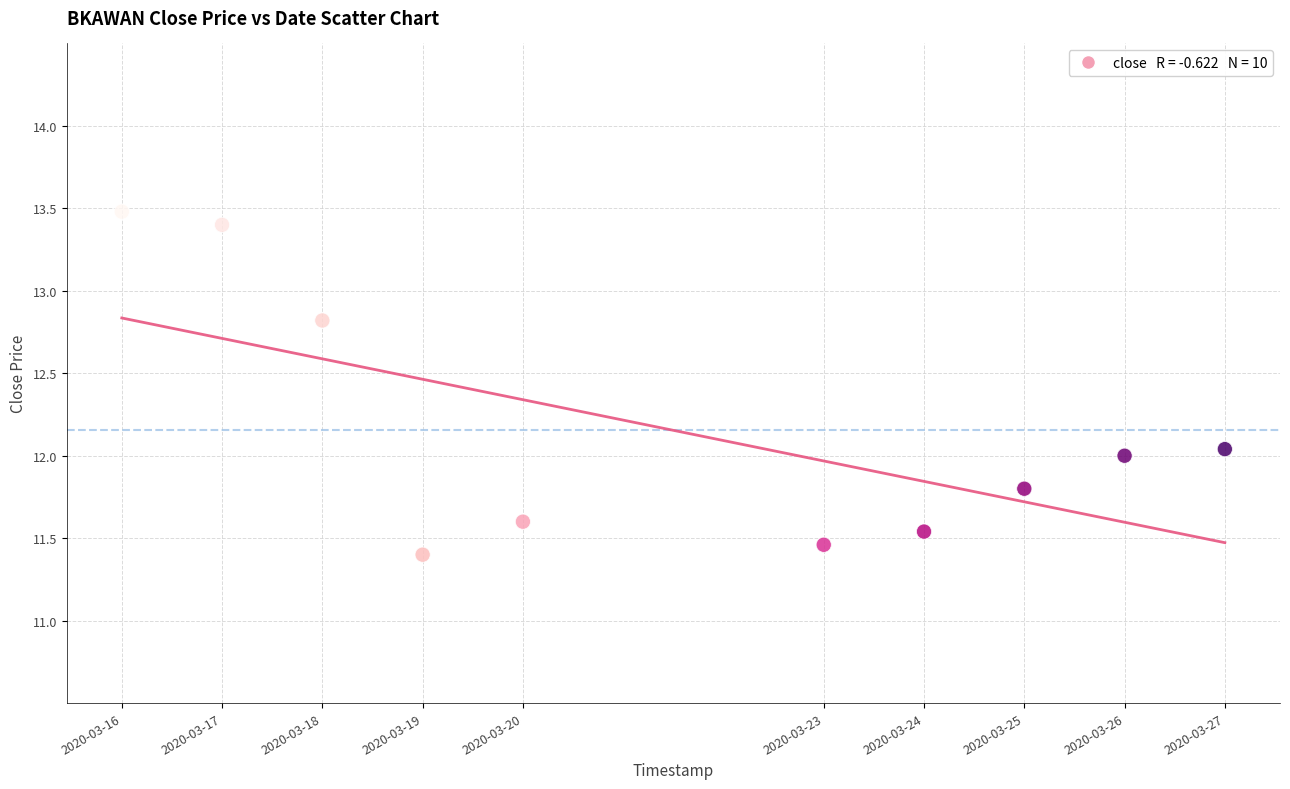

What is the range of Y values (max minus min)?

2.1